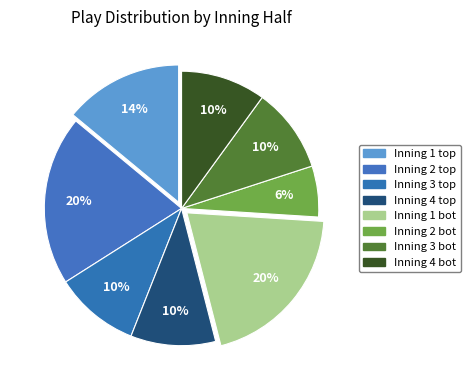

How many slices are in this pie chart?

8